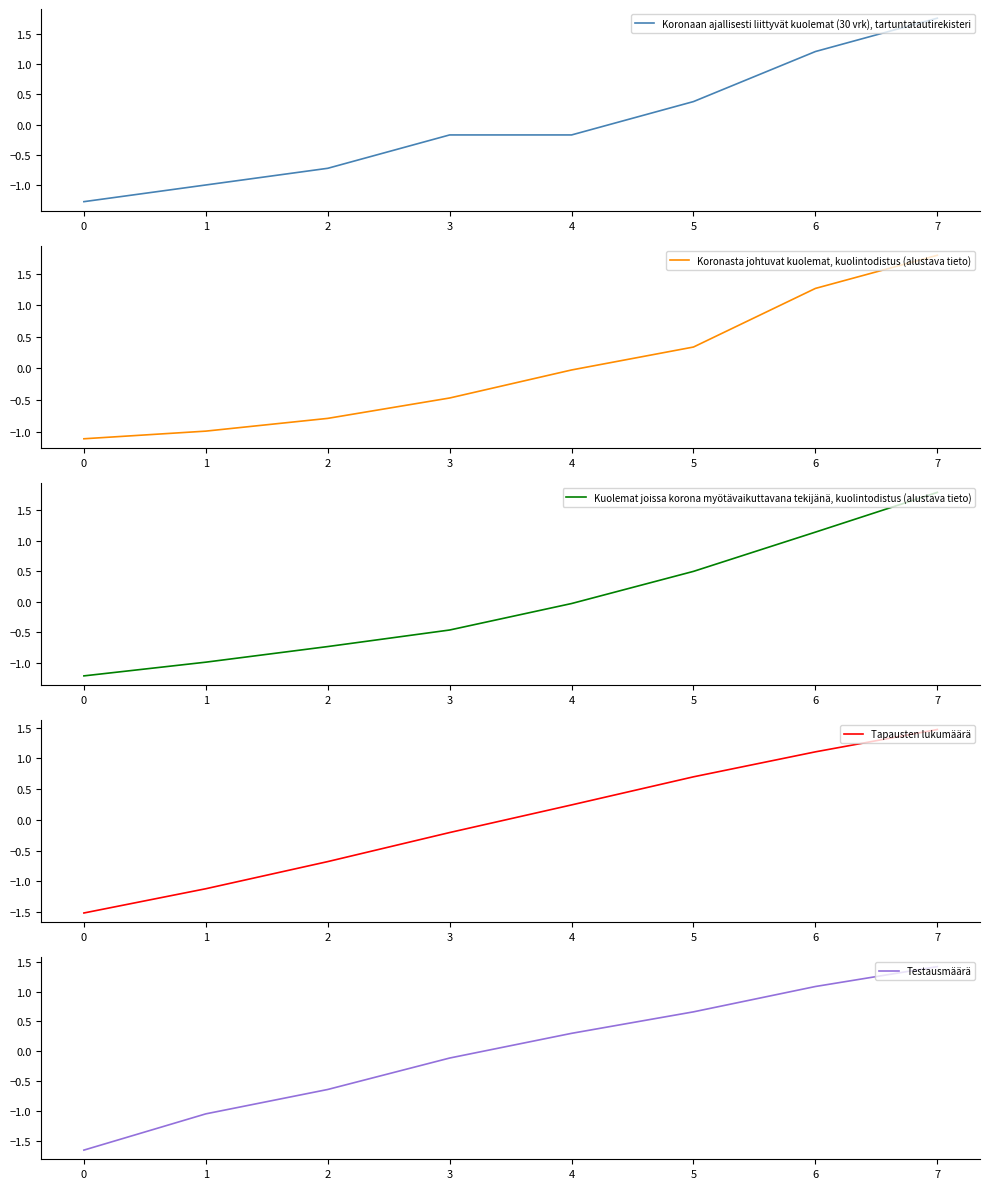

How many categories are shown in the chart?

8